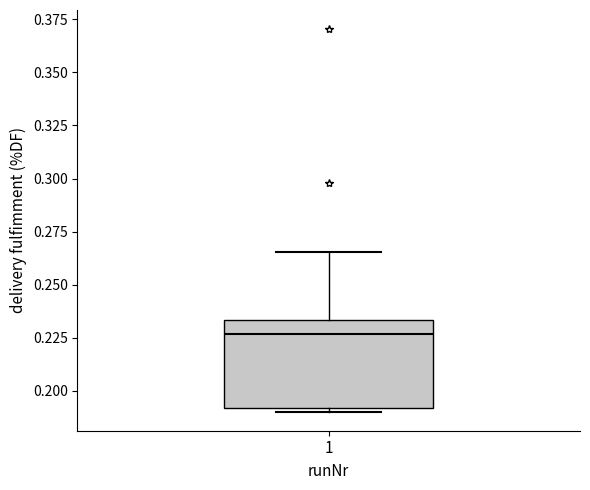

Read this box plot against the y-axis: the position of the median line, the range covered by the box, and the ends of both whiskers. The values are not printed on the chart, so give them approximately, as read against the axis.

median 0.225, box 0.190 to 0.235, whiskers 0.190 (just below the box's lower edge) to 0.265